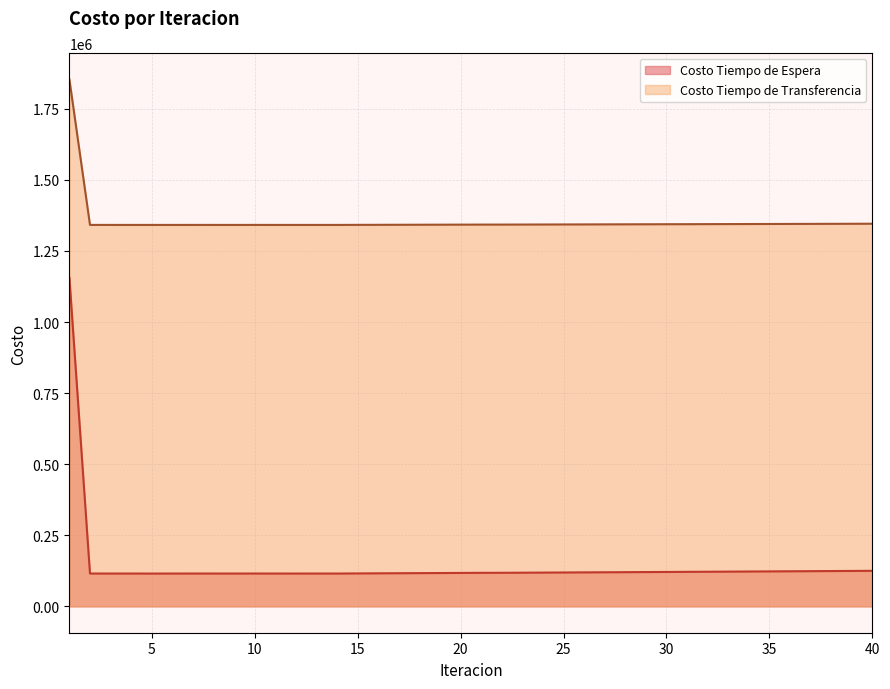

At 7, list the series in order from largest to smallest.

Costo Tiempo de Transferencia, Costo Tiempo de Espera